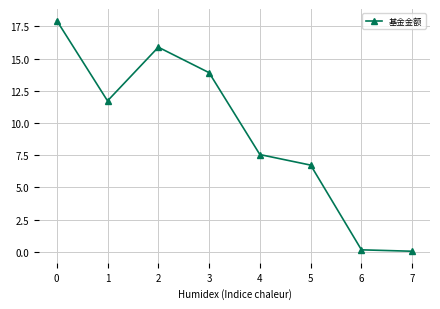

Between 1 and 5, which is larger?

1